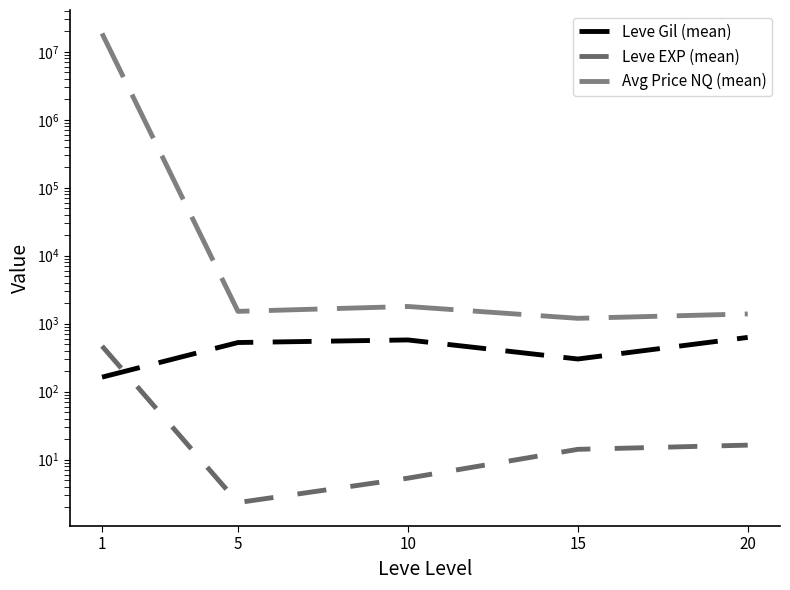

List the series in order of their peak value, lowest first.

Leve EXP (mean), Leve Gil (mean), Avg Price NQ (mean)